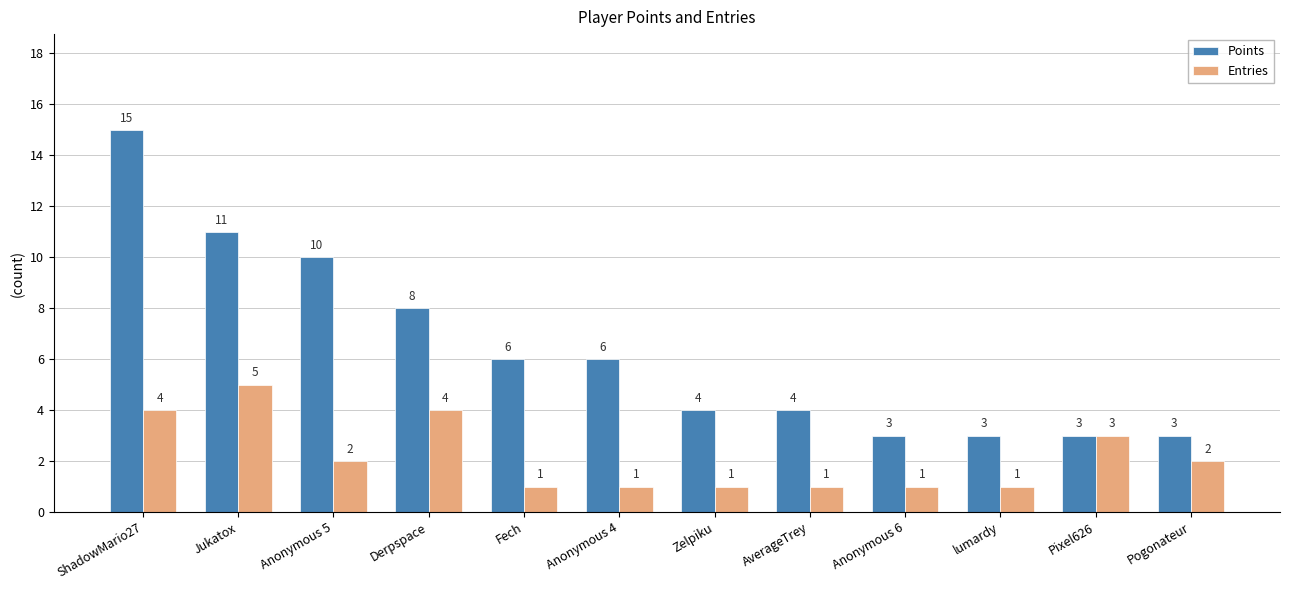

Count the number of categories in the chart.

12